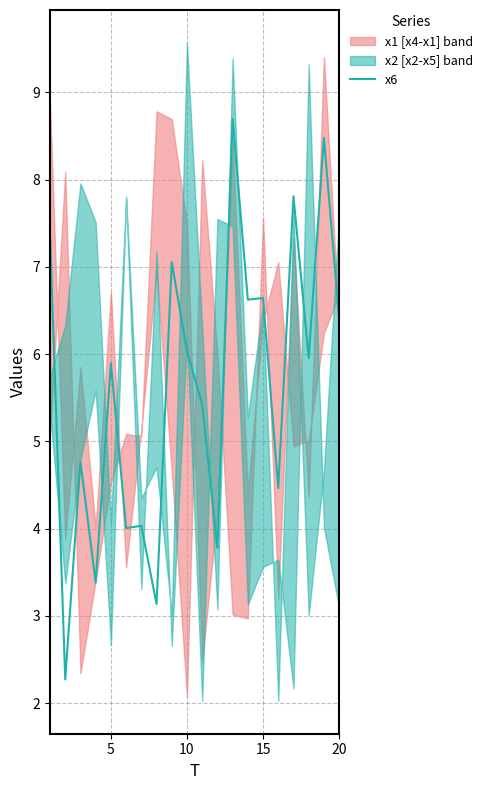

Is it true that x6 equals 2.2 at 5?

False